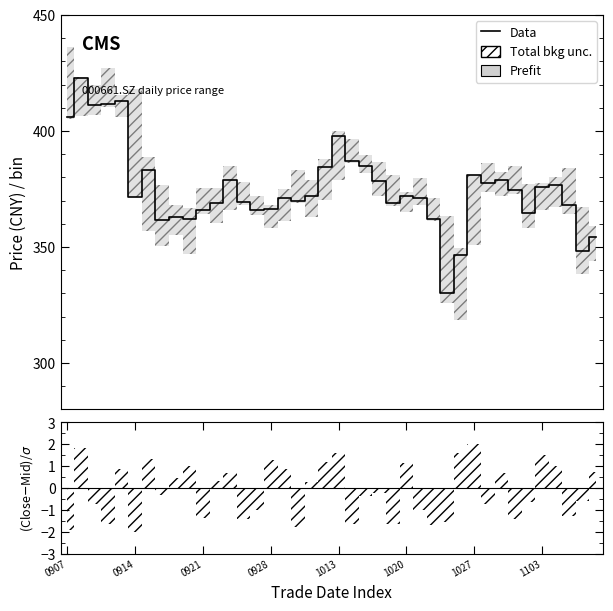

What is the difference between the maximum and second lowest values?

76.1